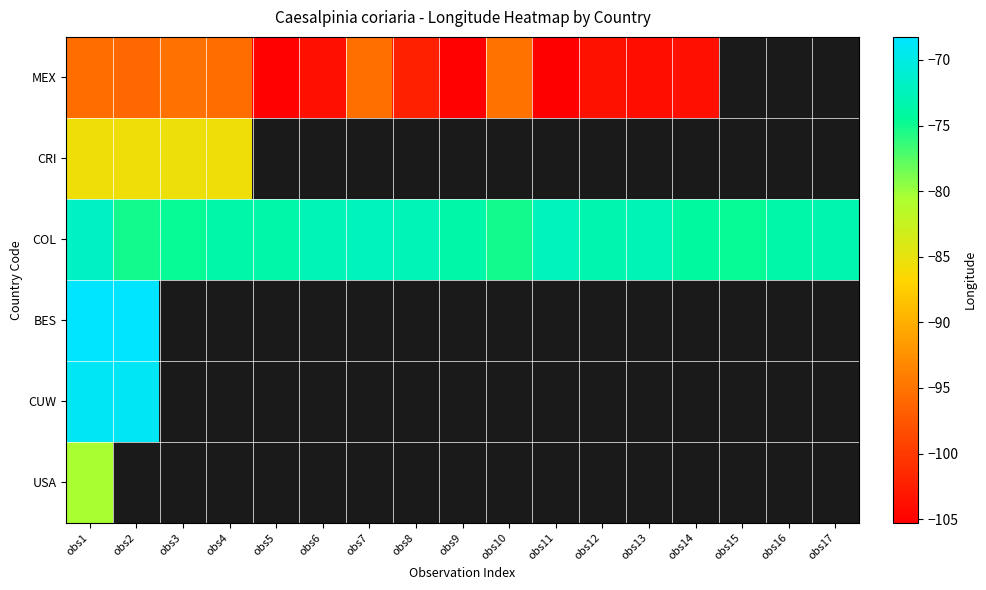

Between obs10 and obs7, which is larger?

obs10